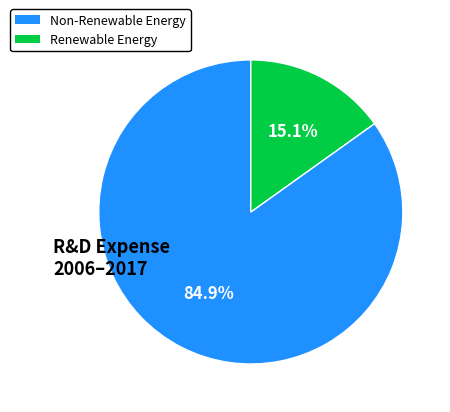

Does any single category account for the majority?

Yes